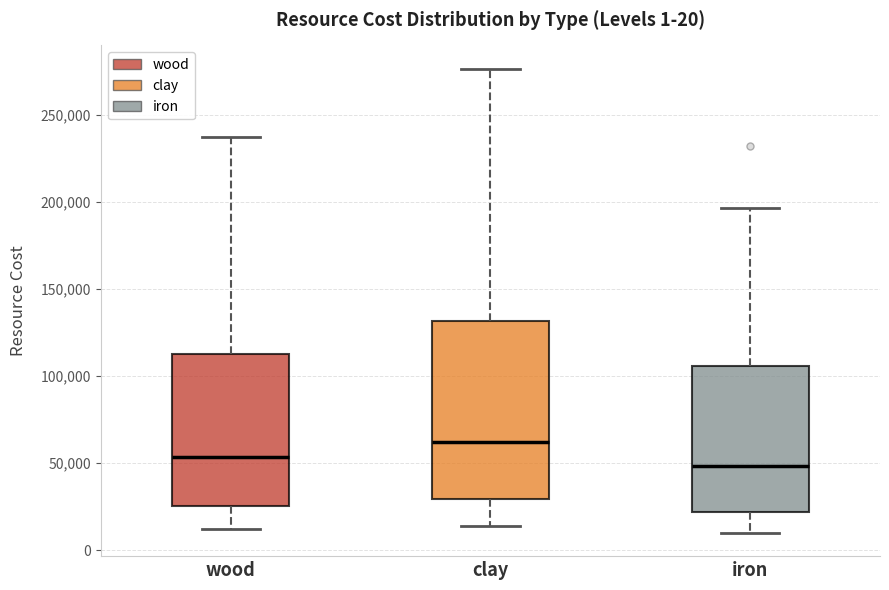

Which box's median line is the lowest?

iron